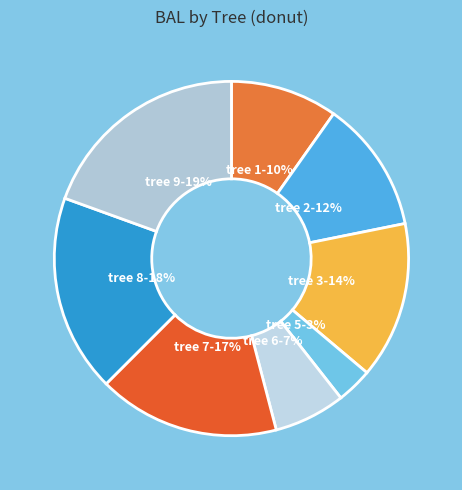

To the nearest percent, what is the average slice percentage?

12%